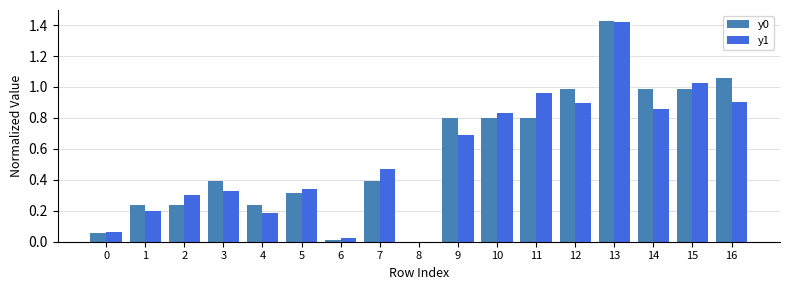

The value of y1 at 9 is 0.3. True or false?

False